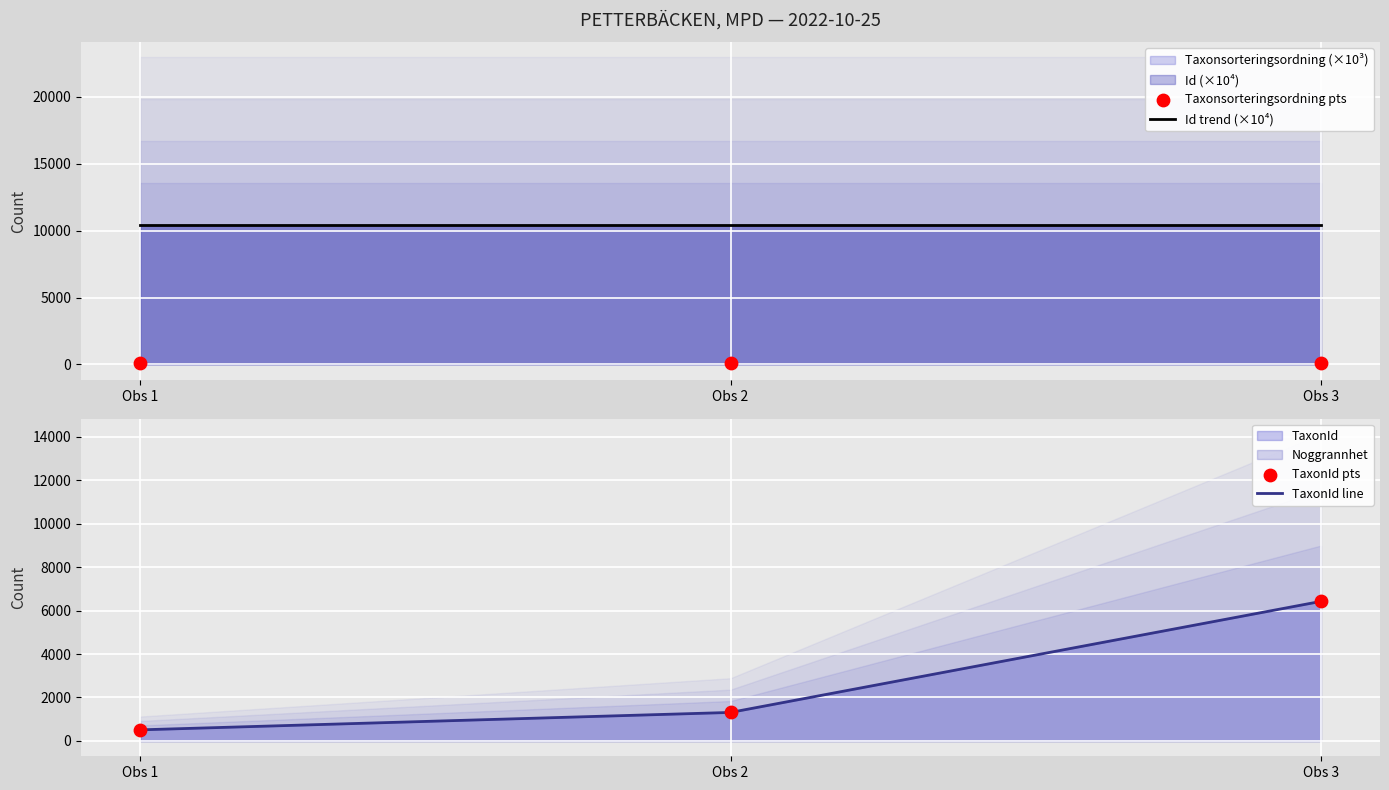

At how many categories does at least one series exceed 9580?

3